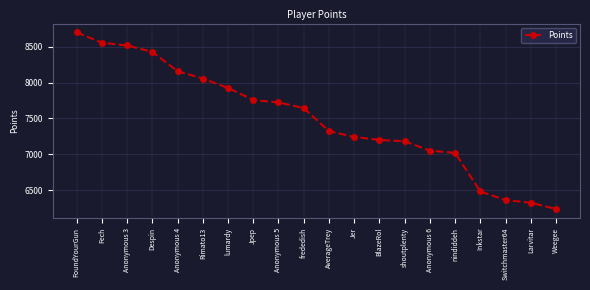

Approximately how many times larger is the value at frededish compared to Anonymous 4?

0.9